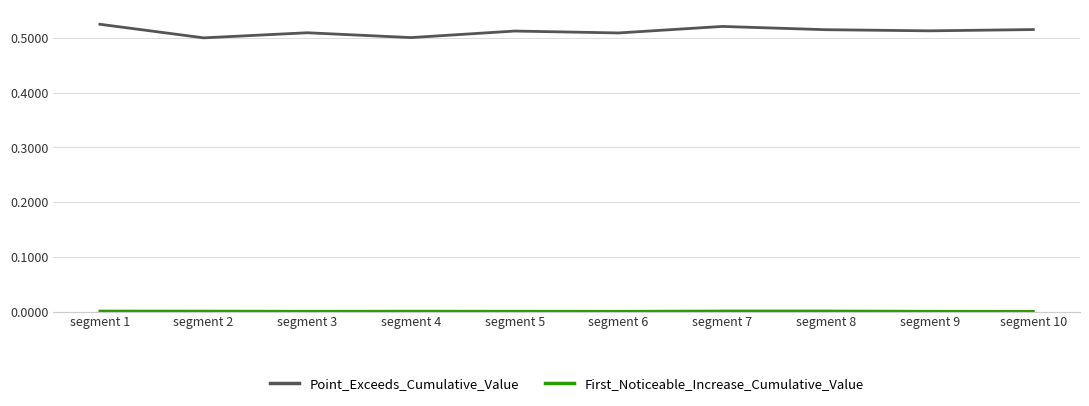

True or false: Point_Exceeds_Cumulative_Value has a value of 0.7 at segment 4.

False